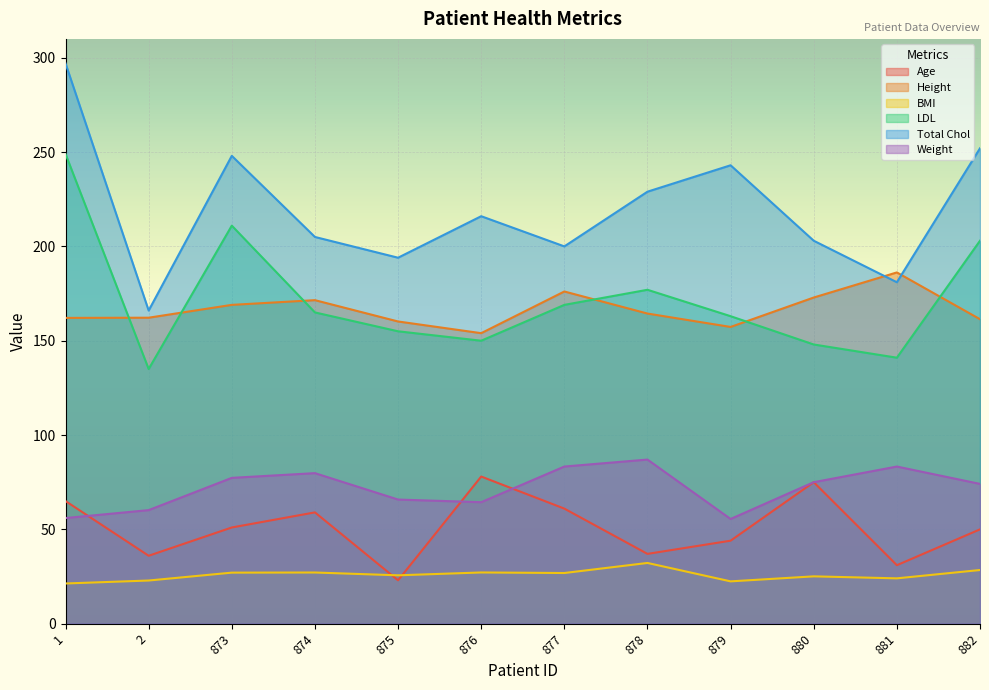

How many lines are shown in the chart?

6